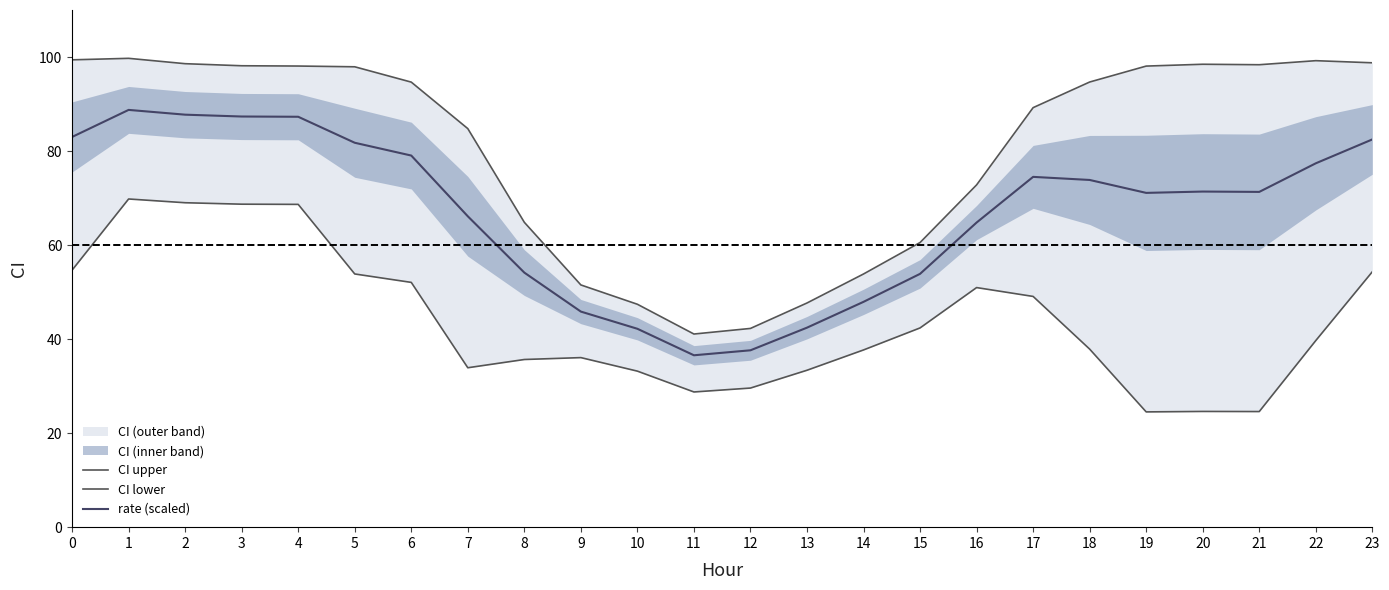

At how many categories does at least one series exceed 78?

15